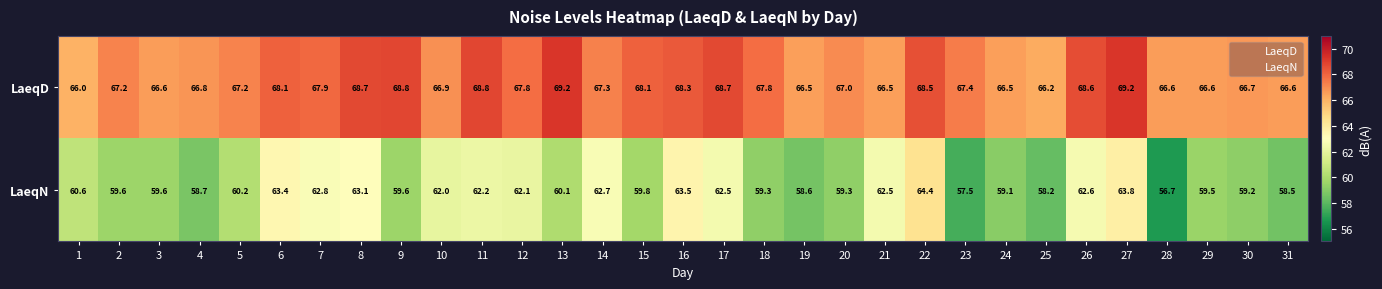

What is the maximum value shown in the chart?

69.2